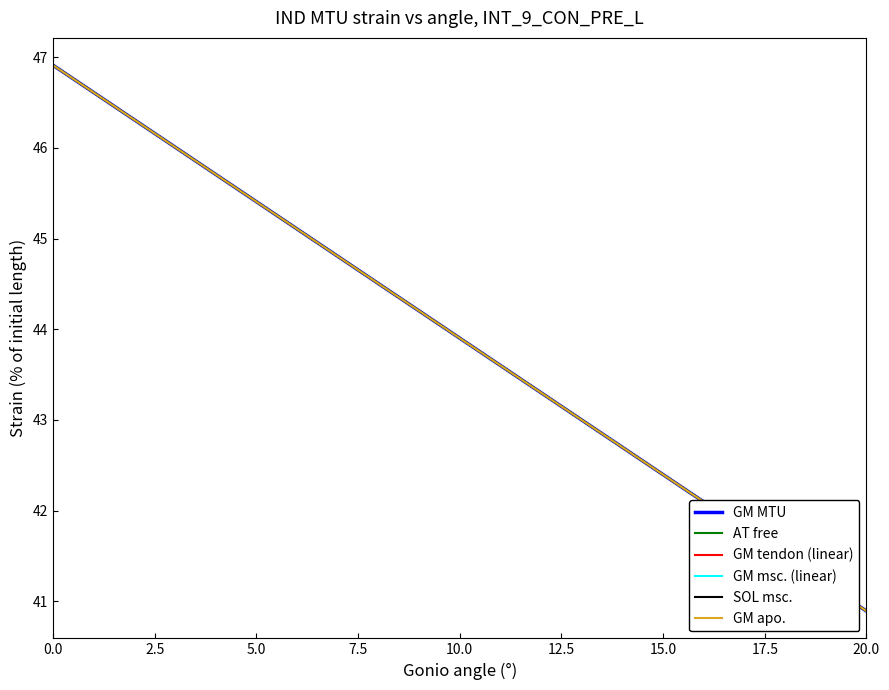

Does the chart have visible grid lines?

No